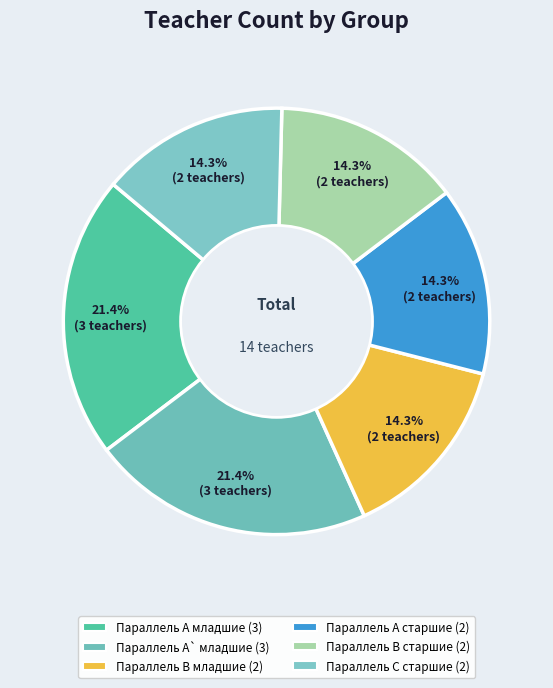

To the nearest percent, what is the combined percentage of Параллель C старшие and Параллель B младшие?

29%